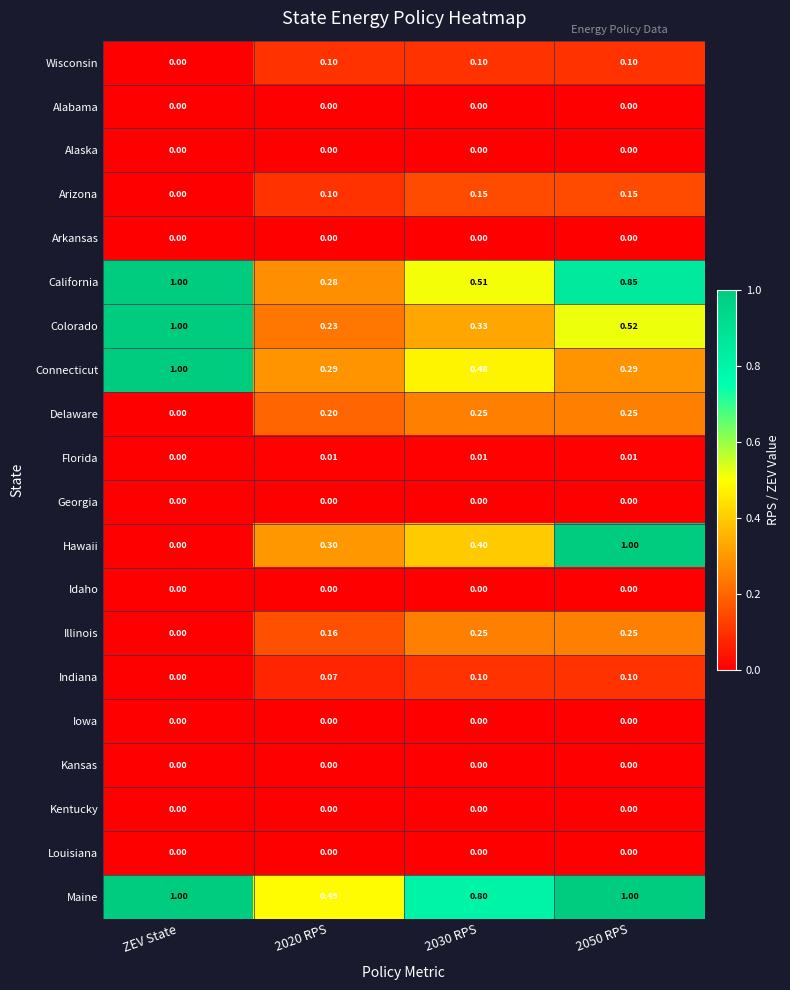

Which series changed the most between ZEV State and 2020 RPS?

Colorado